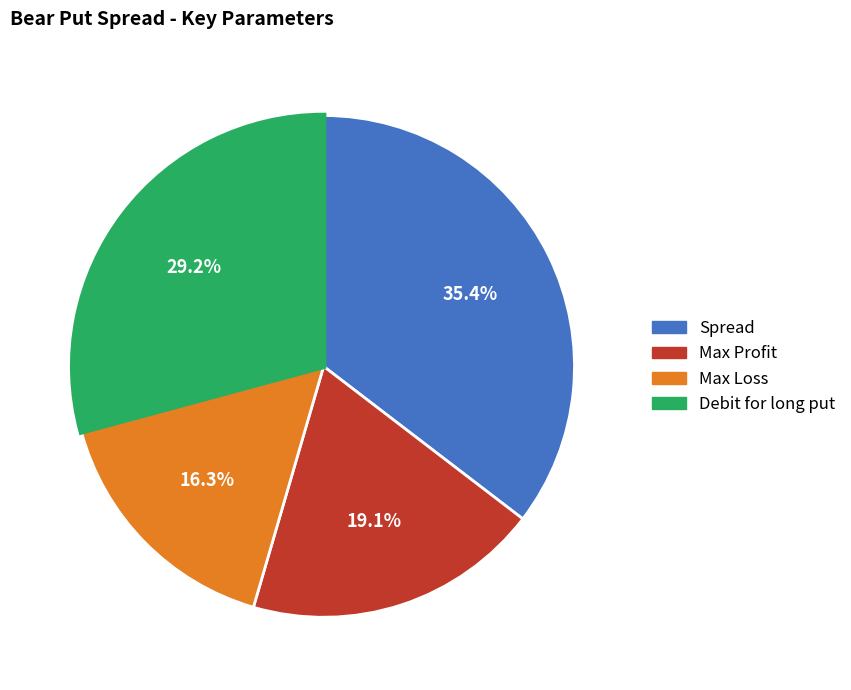

Approximately how many times larger is the value at Spread compared to Max Profit?

1.9